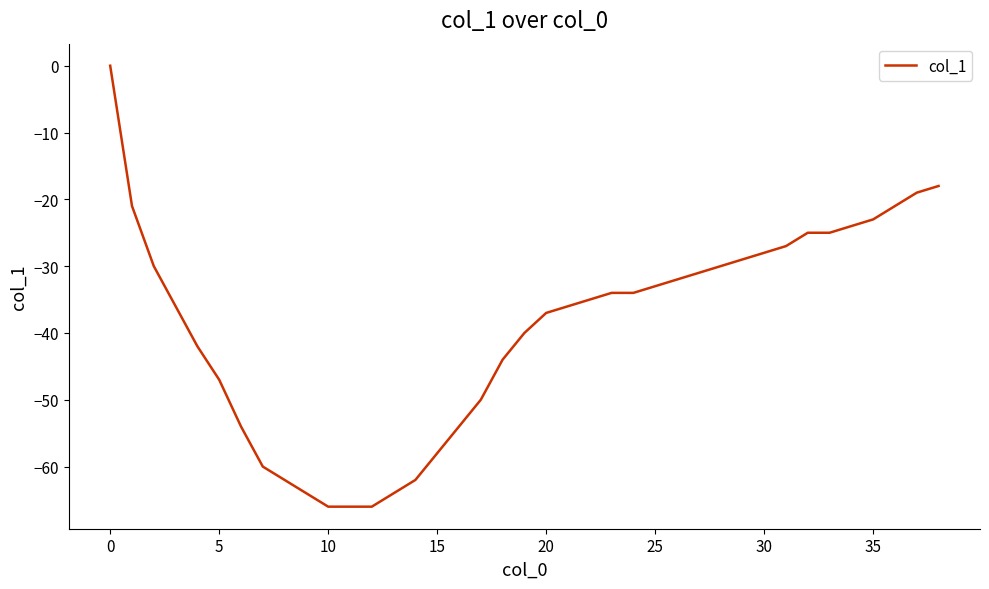

What is the minimum value shown in the chart?

-66